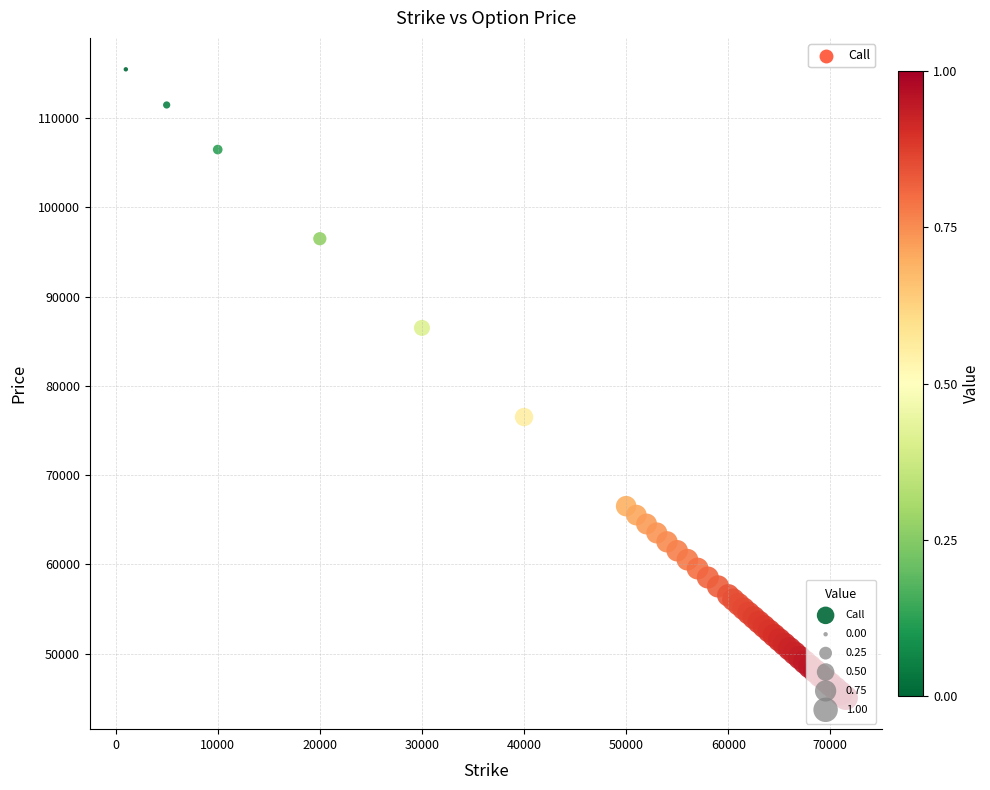

What Y value in the scatter plot is closest to 80252?

76500